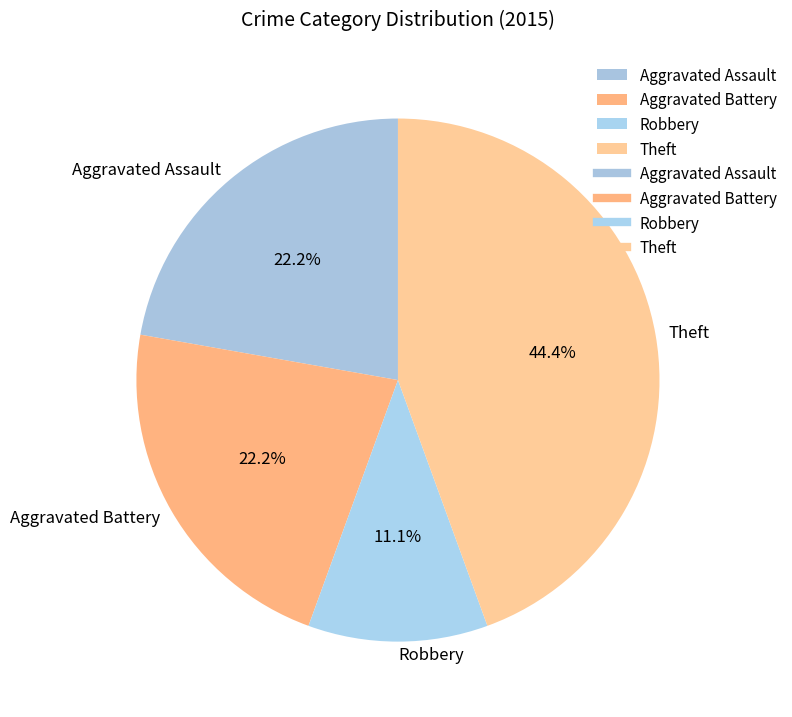

To the nearest percent, what is the difference between the Aggravated Battery and Theft slice percentages?

22%